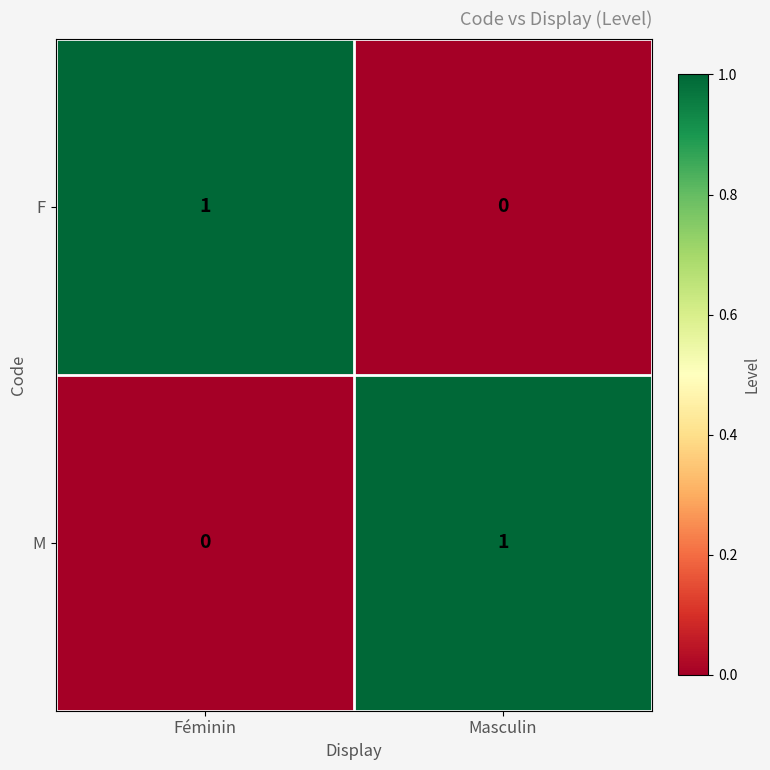

How many data points in F are less than 1?

1